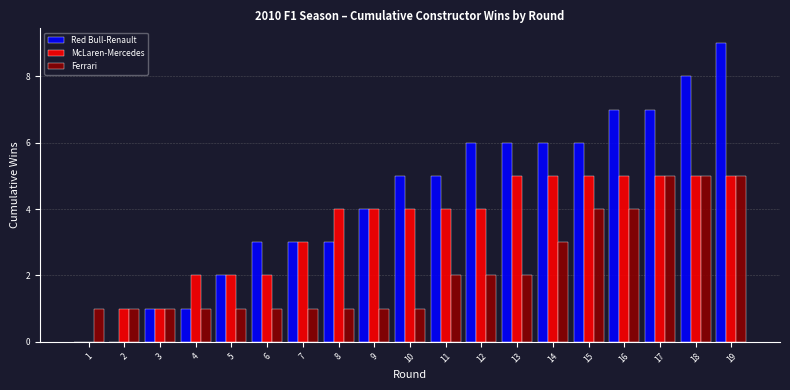

At which label is Red Bull-Renault closest to 4?

9